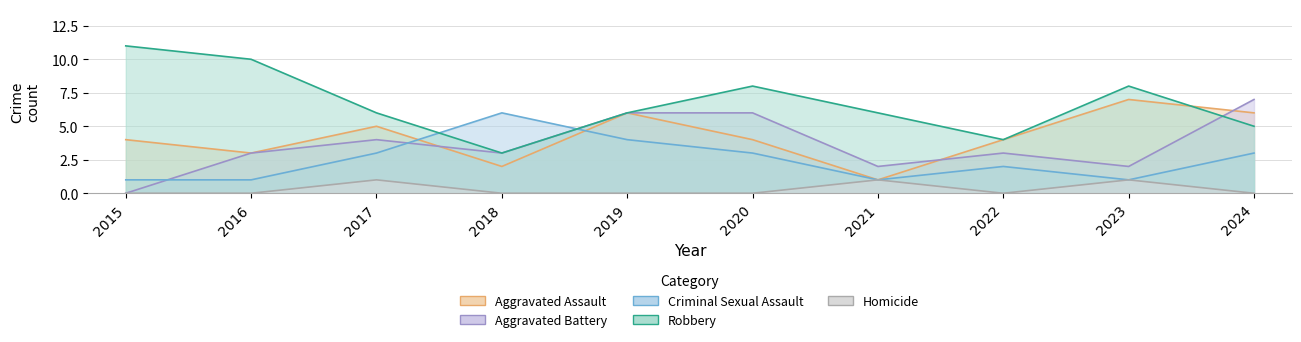

Which label corresponds to the smallest value in the chart?

2015